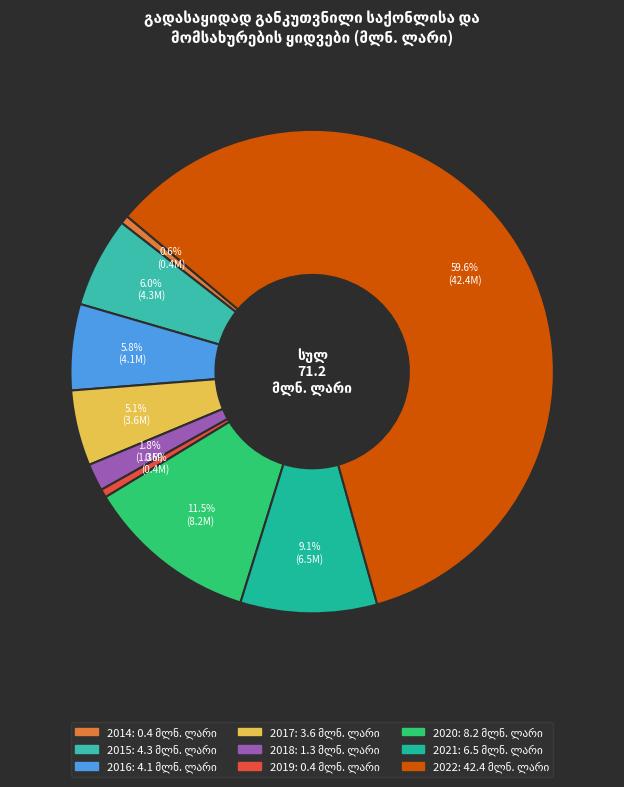

Which slice represents more than half of the pie?

2022